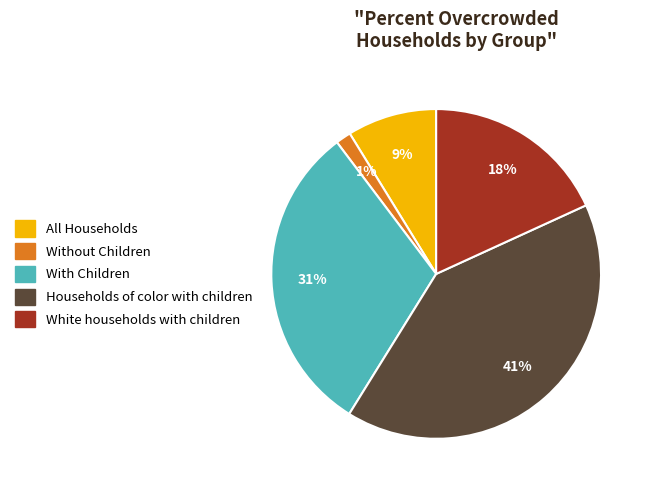

What is the smallest slice in the pie chart?

Without Children